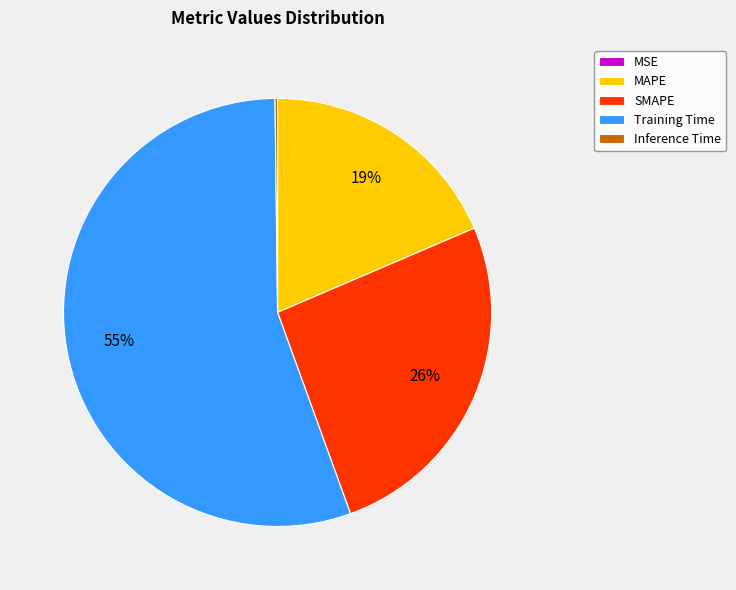

To the nearest percent, what percentage of the pie is SMAPE?

26%